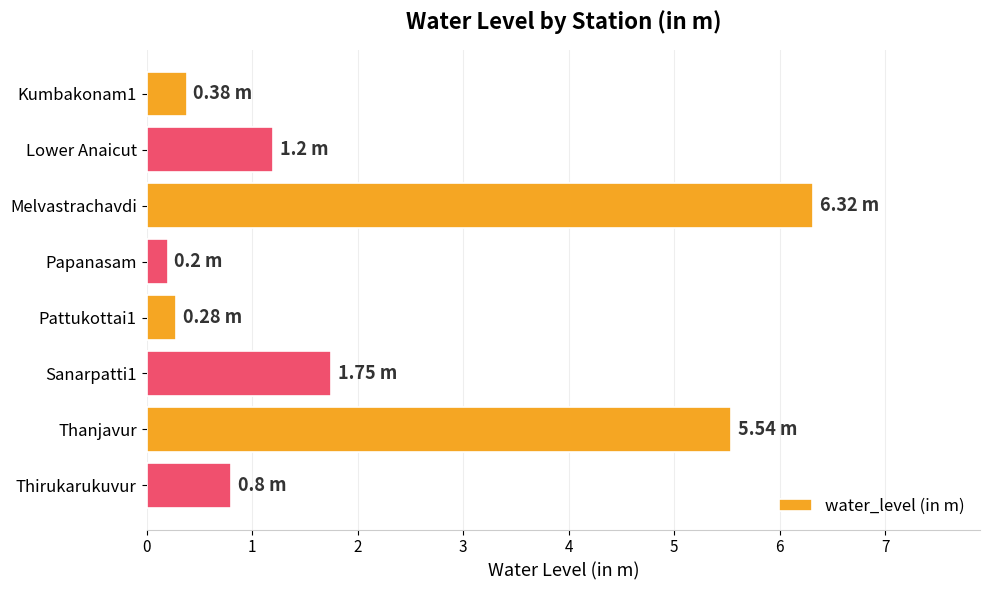

What is the label of the 7th bar from the top?

Thanjavur